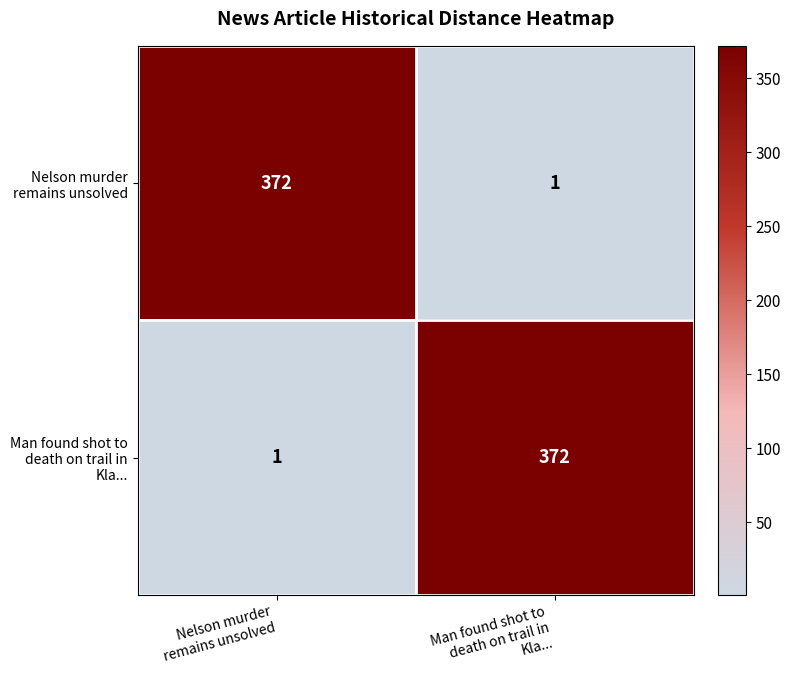

How many series are shown in this chart?

2